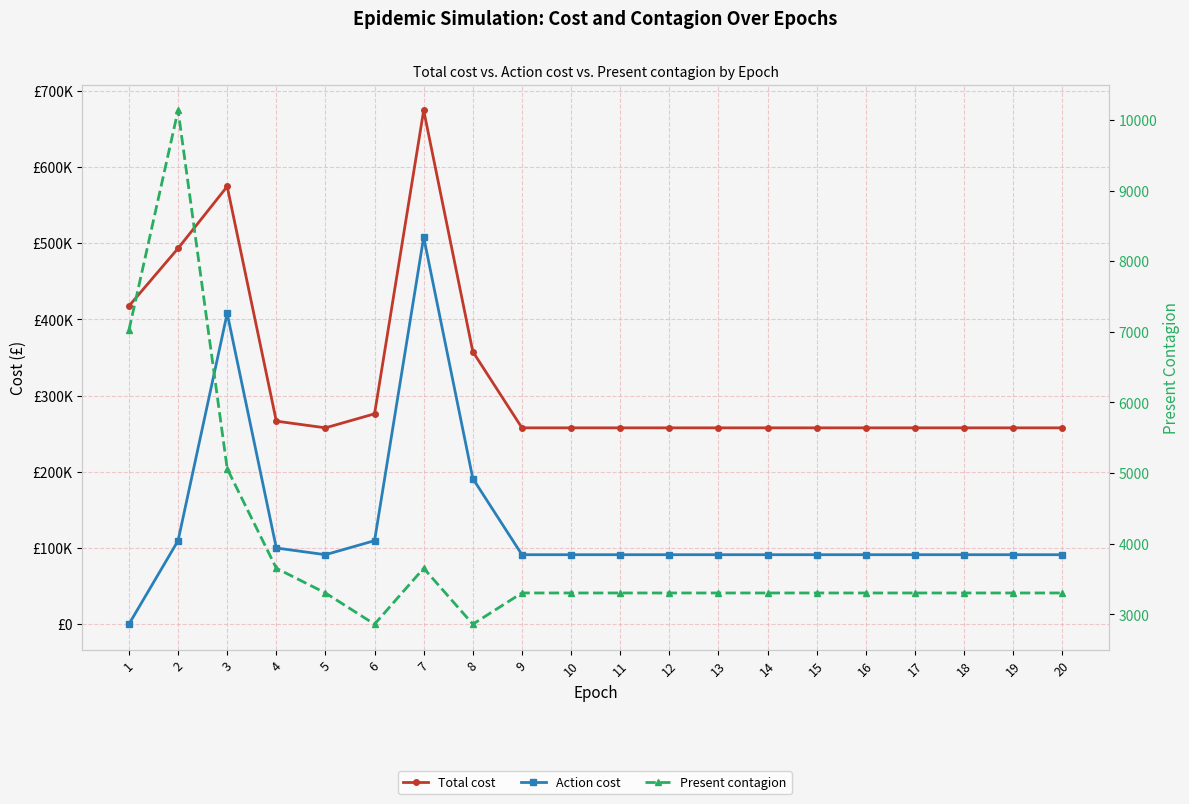

At 9, list the series in order from largest to smallest.

Total cost, Action cost, Present contagion